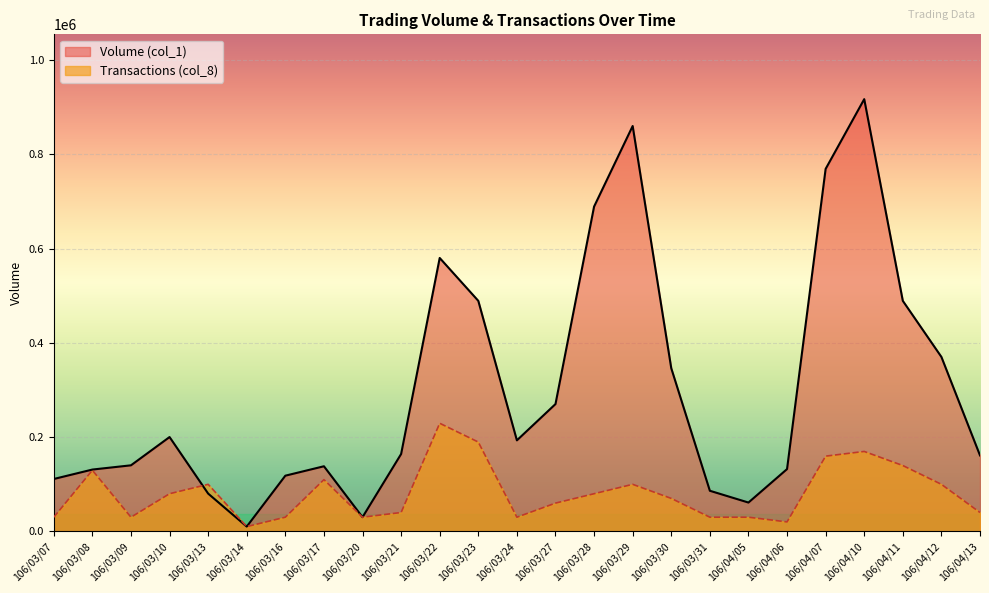

Rank the series by their maximum value, from highest to lowest.

Volume (col_1), Transactions (col_8)